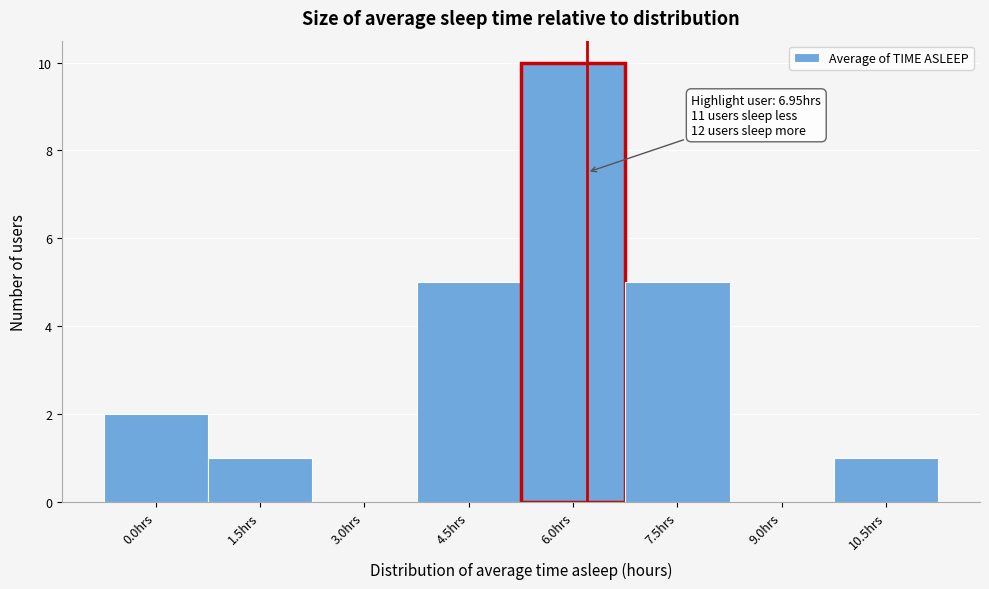

Reading left to right, list all the values displayed in this chart.

0.0hrs=2	1.5hrs=1	3.0hrs=0	4.5hrs=5	6.0hrs=10	7.5hrs=5	9.0hrs=0	10.5hrs=1